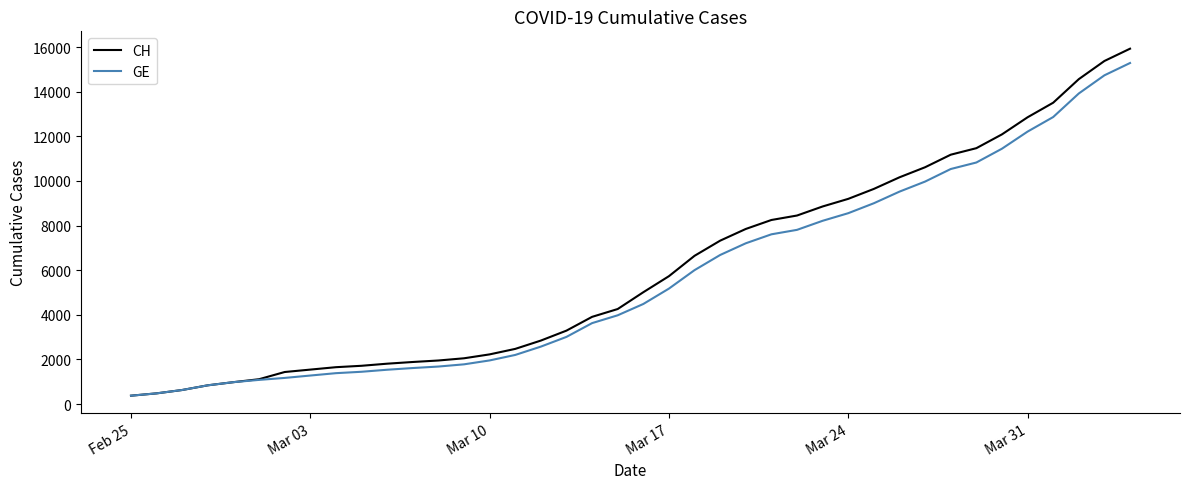

Which series has the largest range (max minus min)?

CH